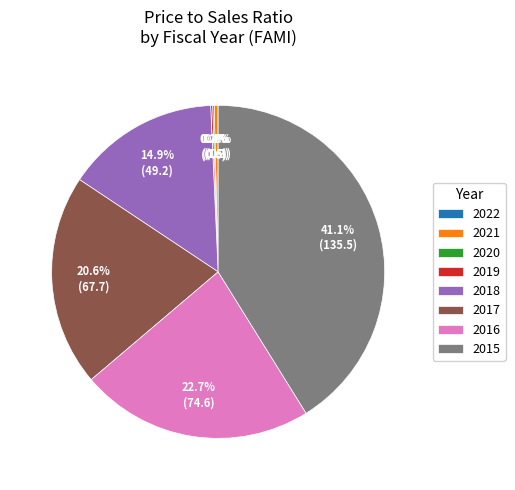

Combined, do 2016 and 2015 account for over 50%?

Yes